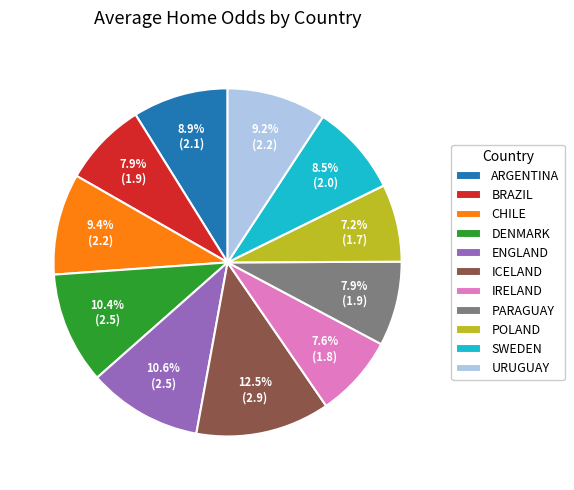

How many segments does this pie chart have?

11